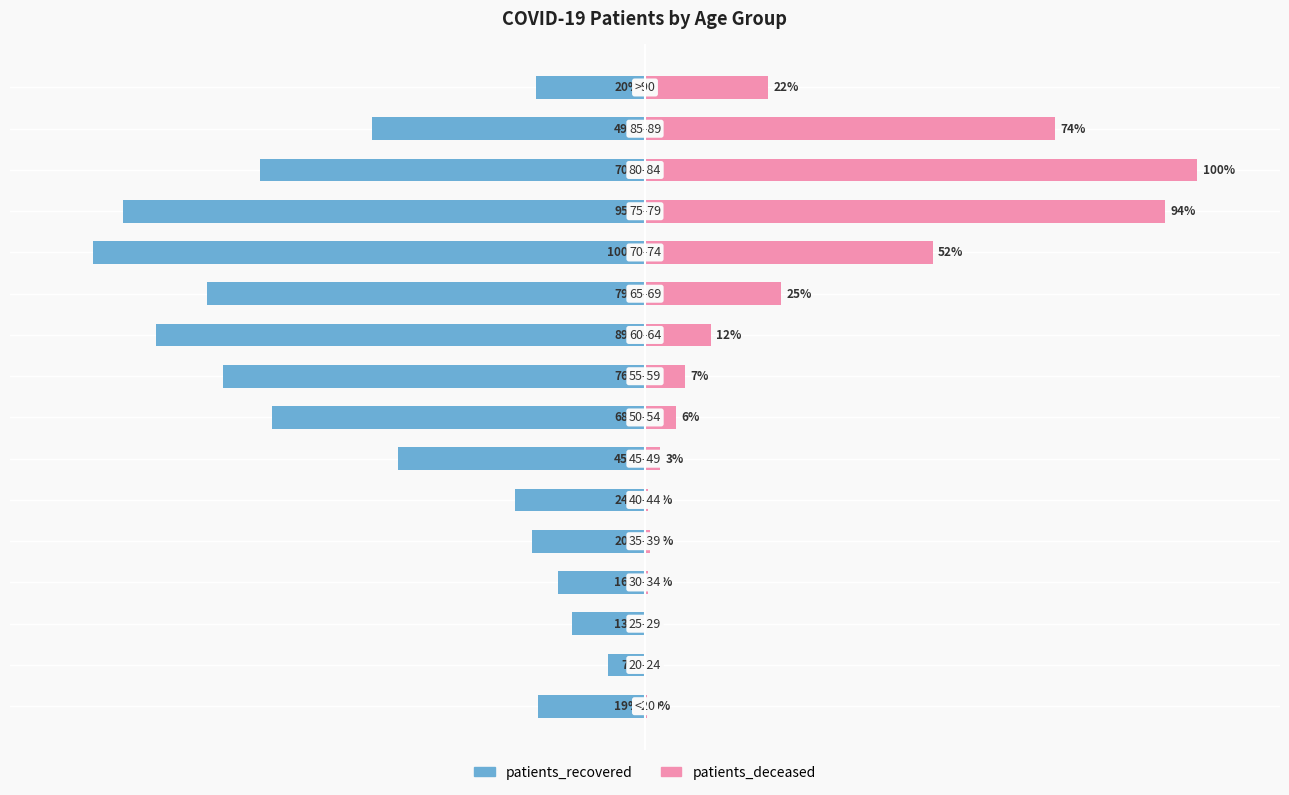

Which series has the widest spread of values?

patients_deceased